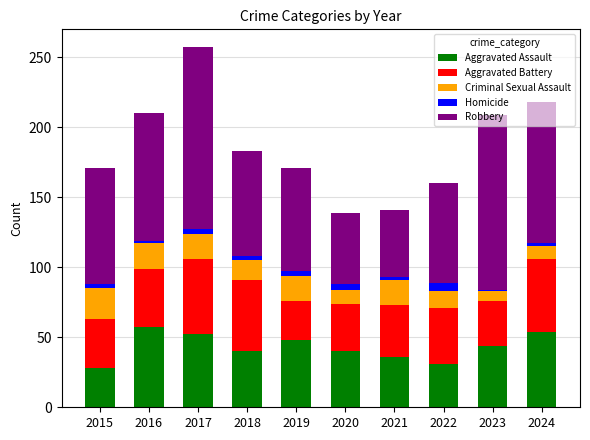

What is the lowest value of the Aggravated Assault series?

28